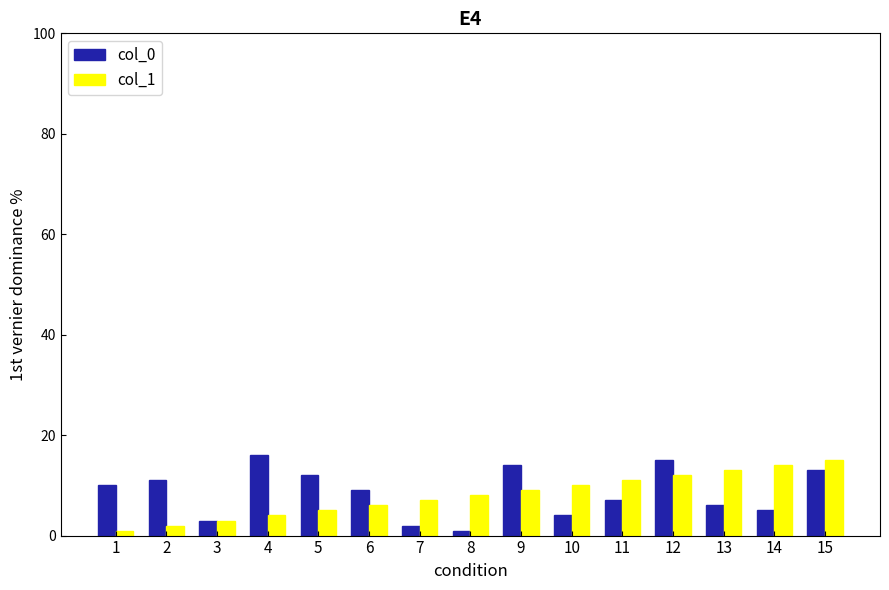

Is the value of col_1 at 12 greater than the value of col_0 at 7?

Yes